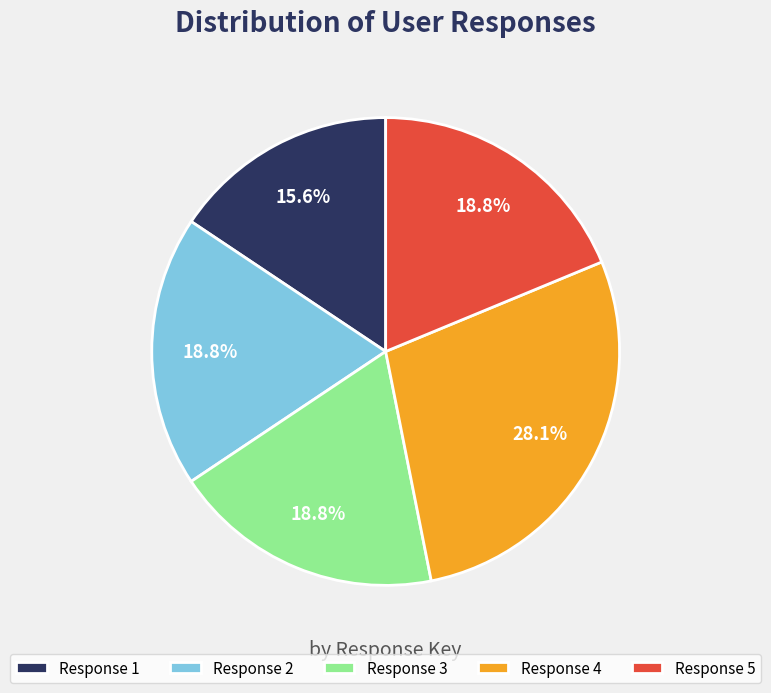

What percentage is NOT represented by Response 1?

84.4%